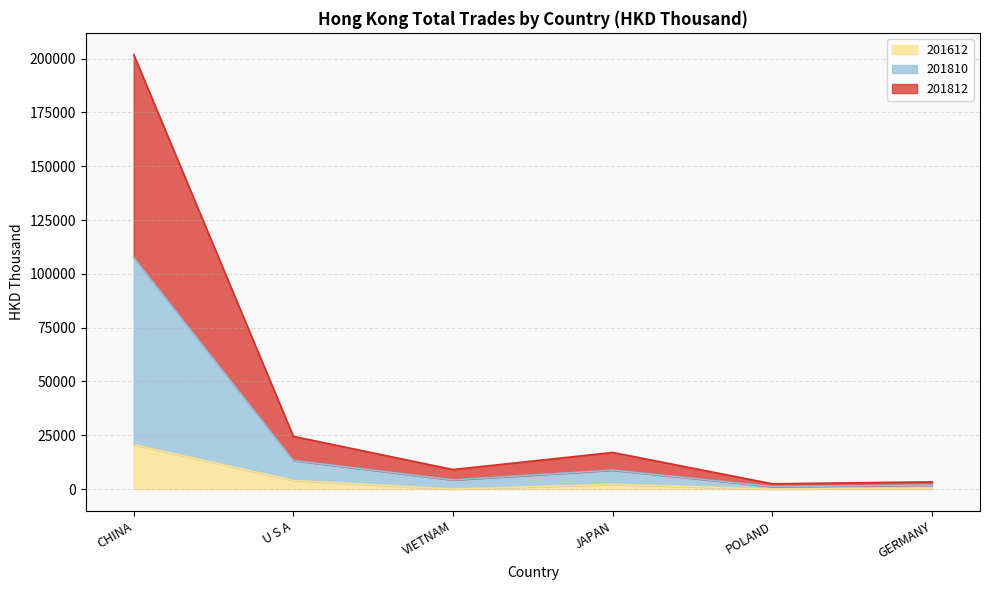

The value of 201612 at CHINA is 33027.2. True or false?

False